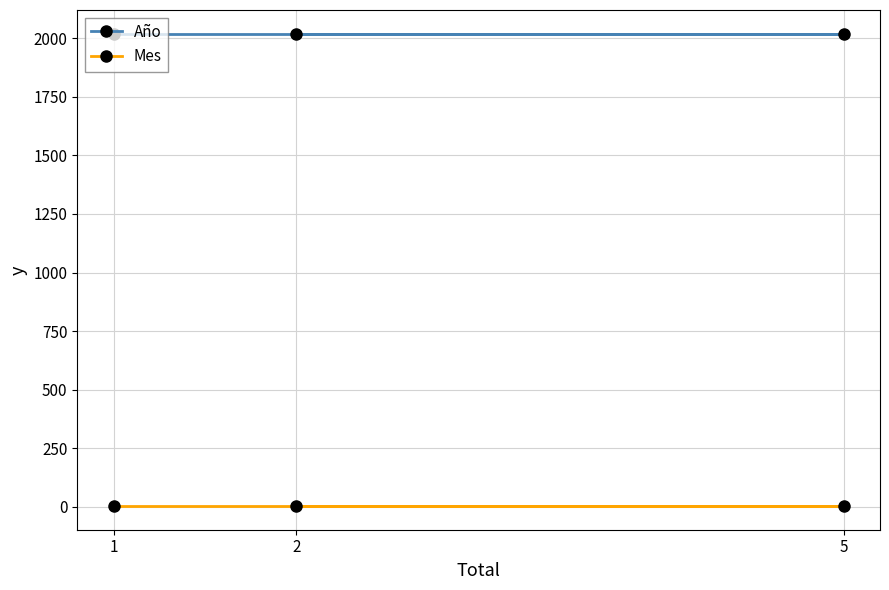

Reading left to right, list all the values displayed in this chart.

Año: 2020	2020	2020
Mes: 3	3	3